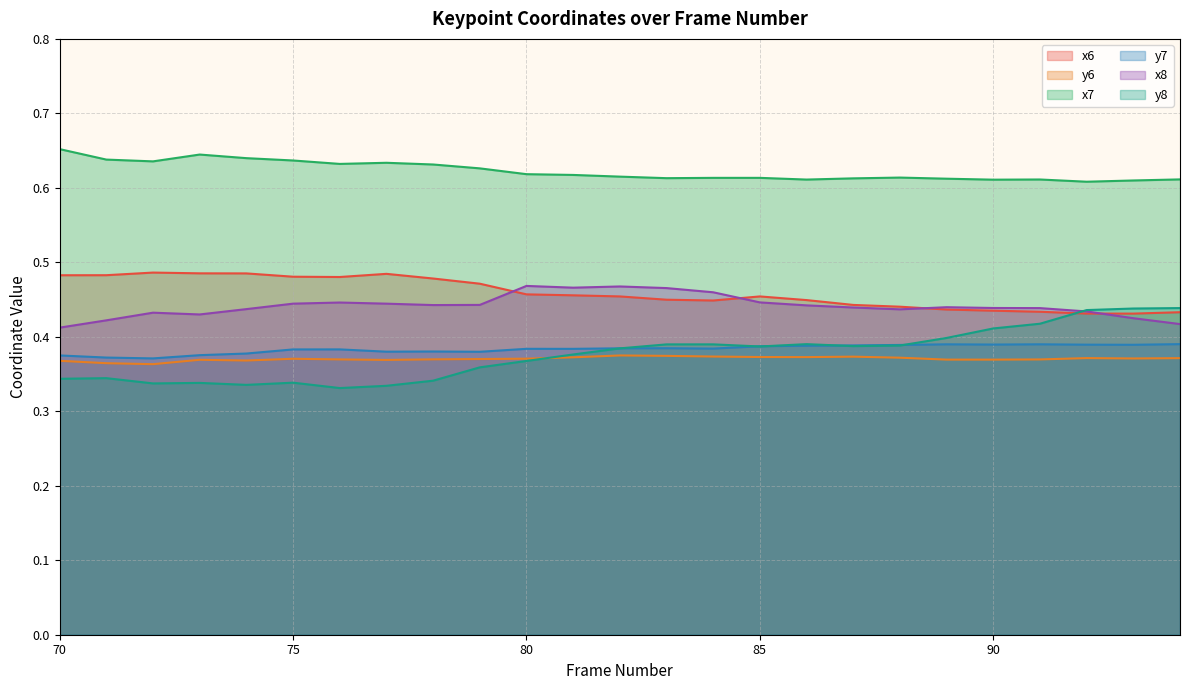

Which has a higher value, 92 or 83?

83